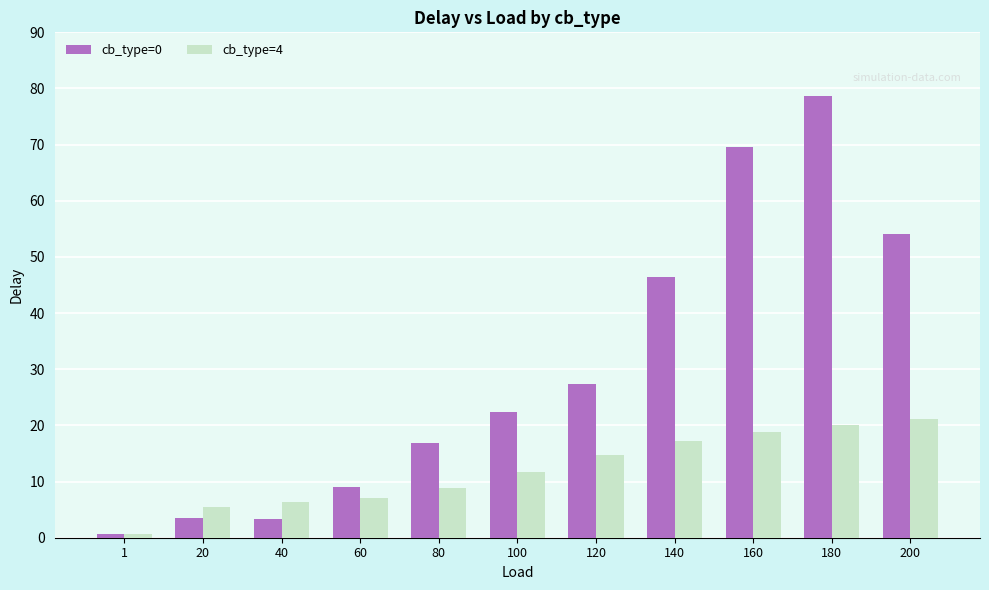

How many groups of bars are there?

11